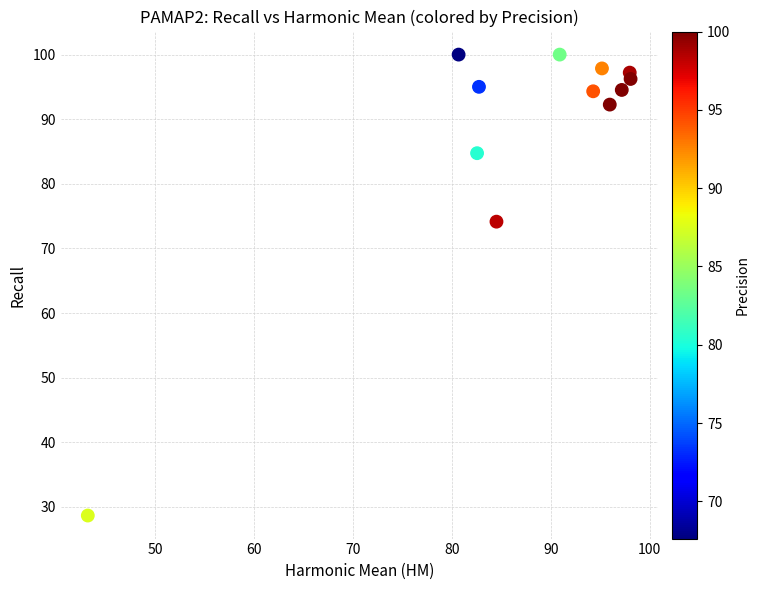

What is the average Y value?

87.9